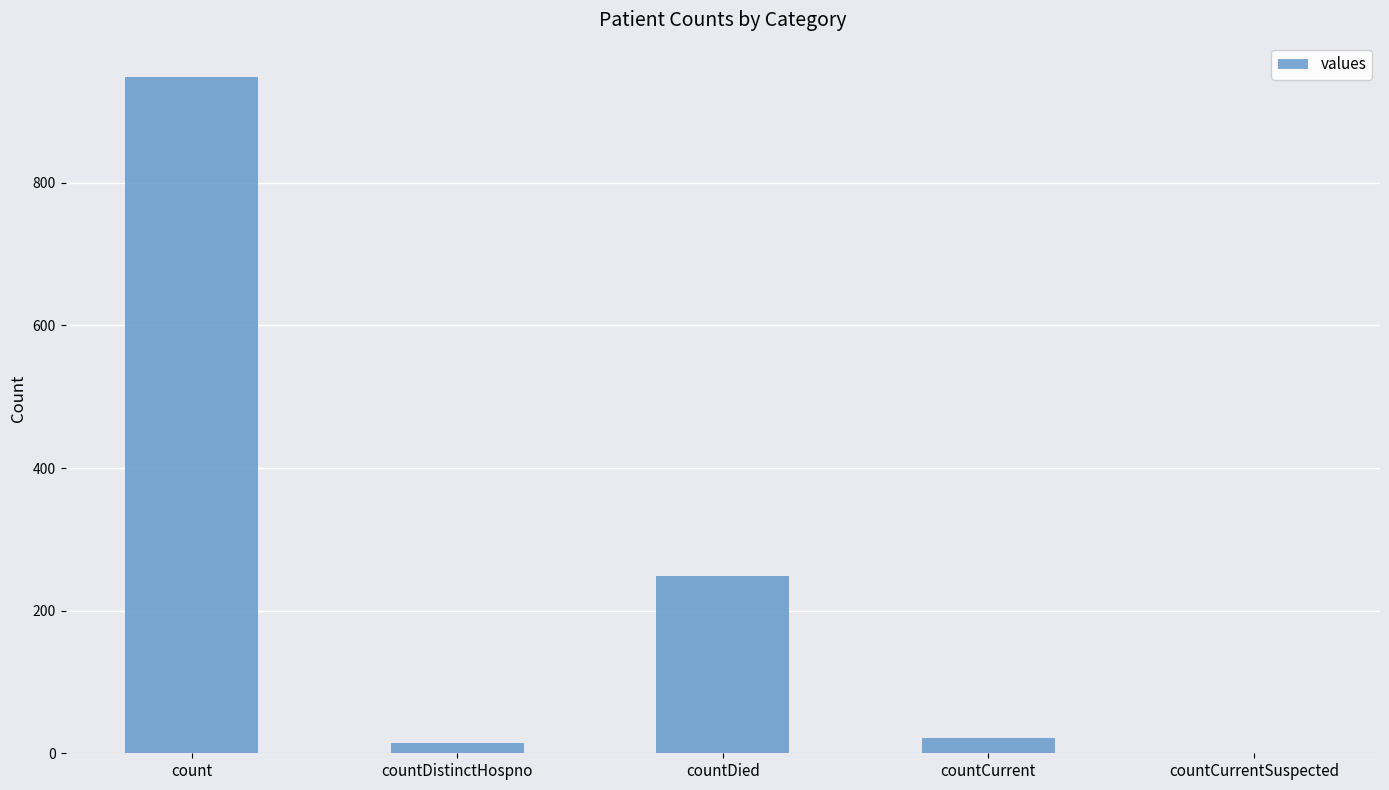

Is it true that the value at countCurrentSuspected is -400?

False